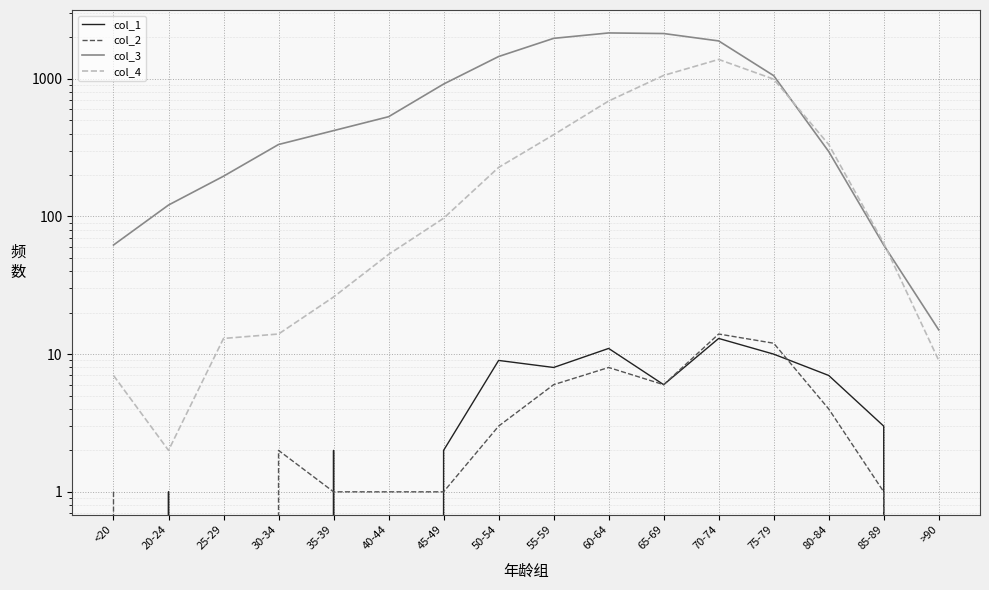

At which category does col_3 reach its first local peak?

60-64